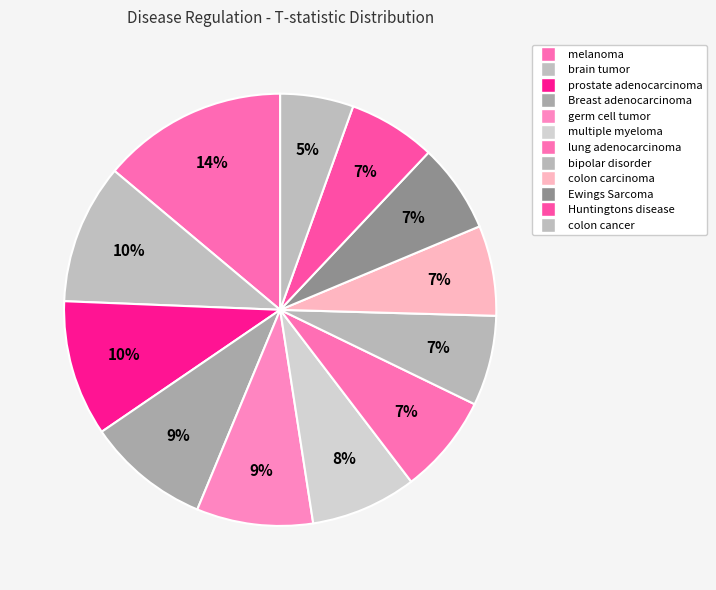

To the nearest percent, what portion does colon cancer represent?

5%